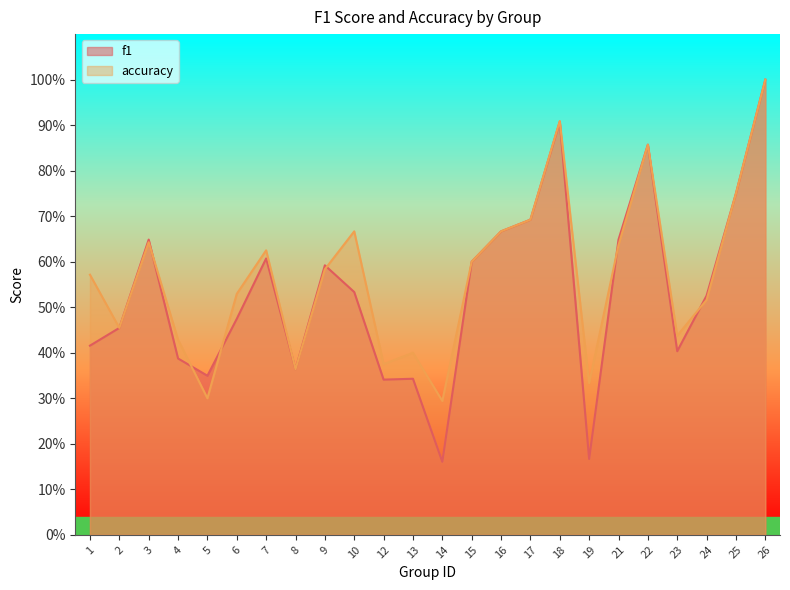

At which label does accuracy reach its minimum?

14